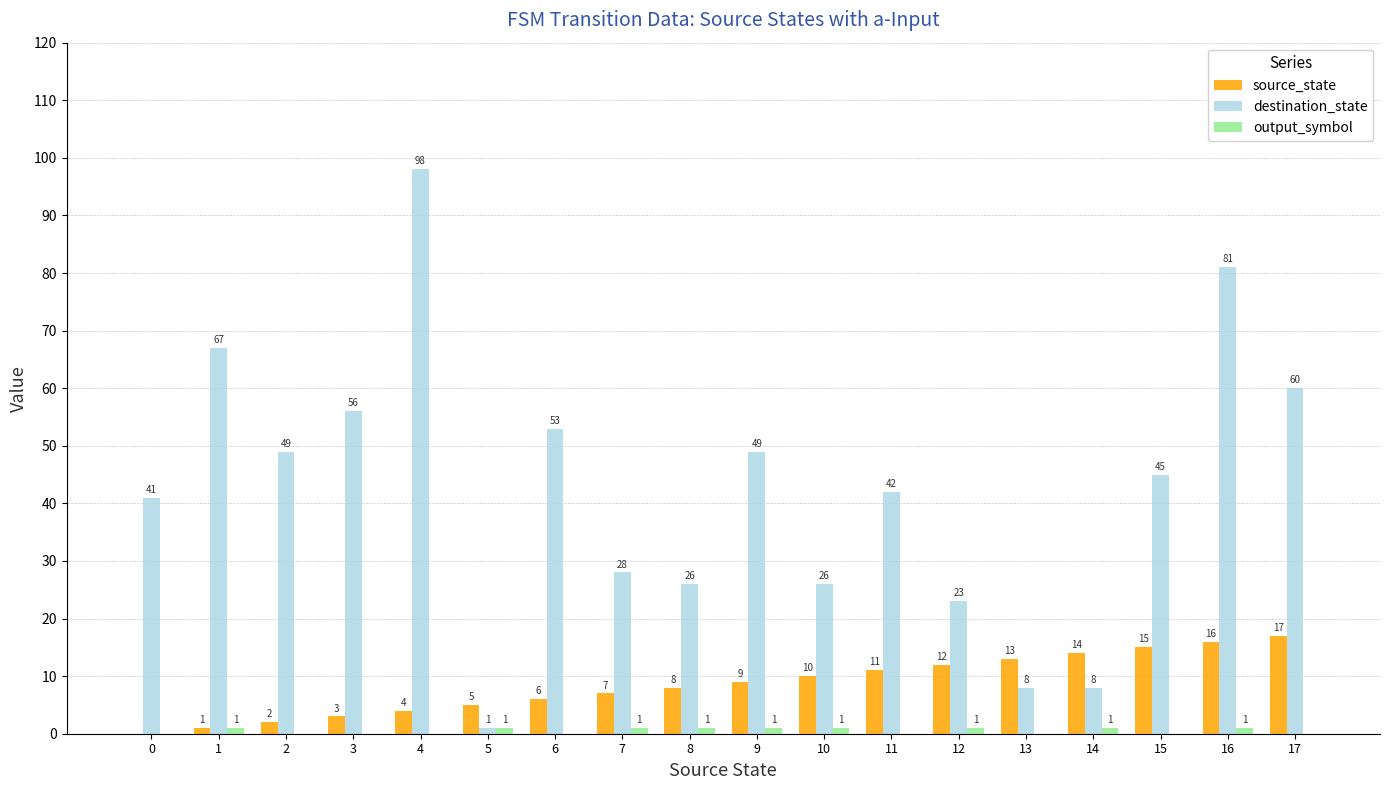

Between 8 and 12, which series saw the biggest shift?

source_state